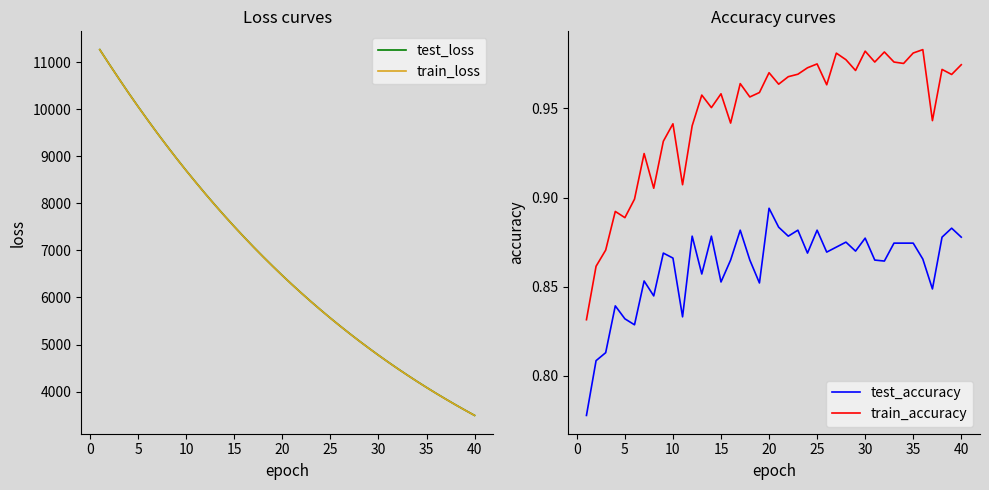

Is this an area chart (filled region under the line)?

No